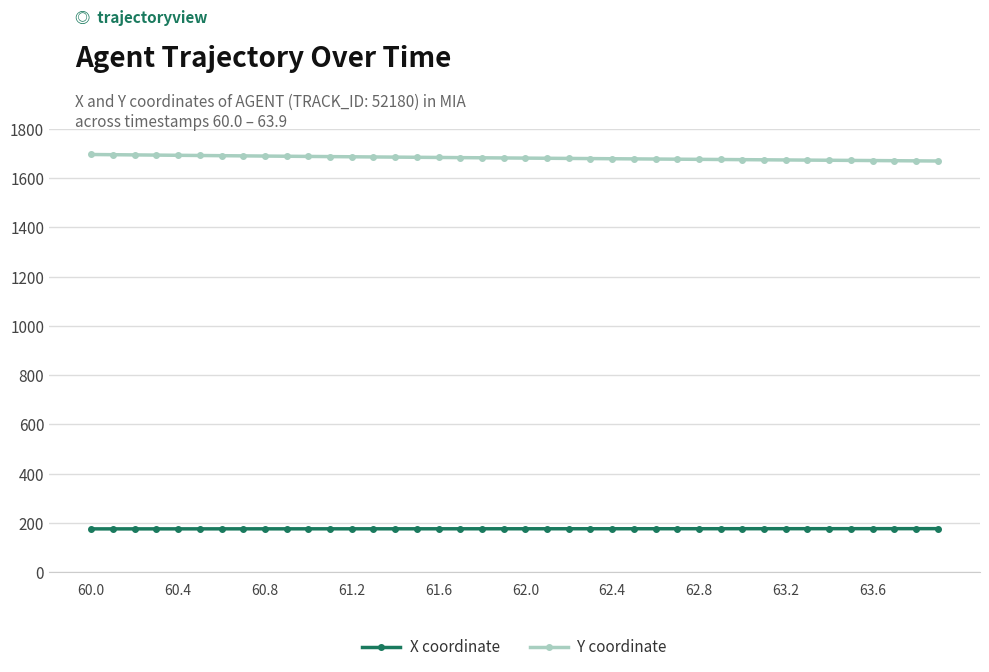

Which series has the largest range (max minus min)?

Y coordinate